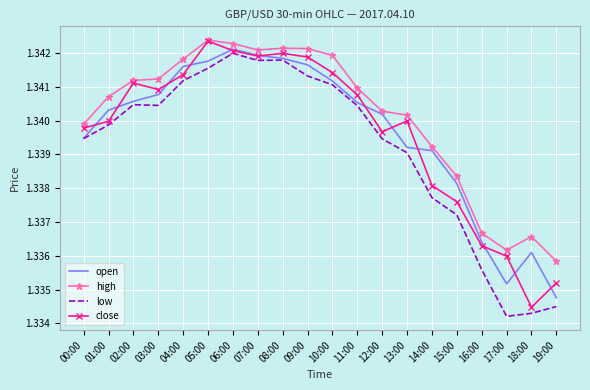

Which series changed the most between 11:00 and 19:00?

low